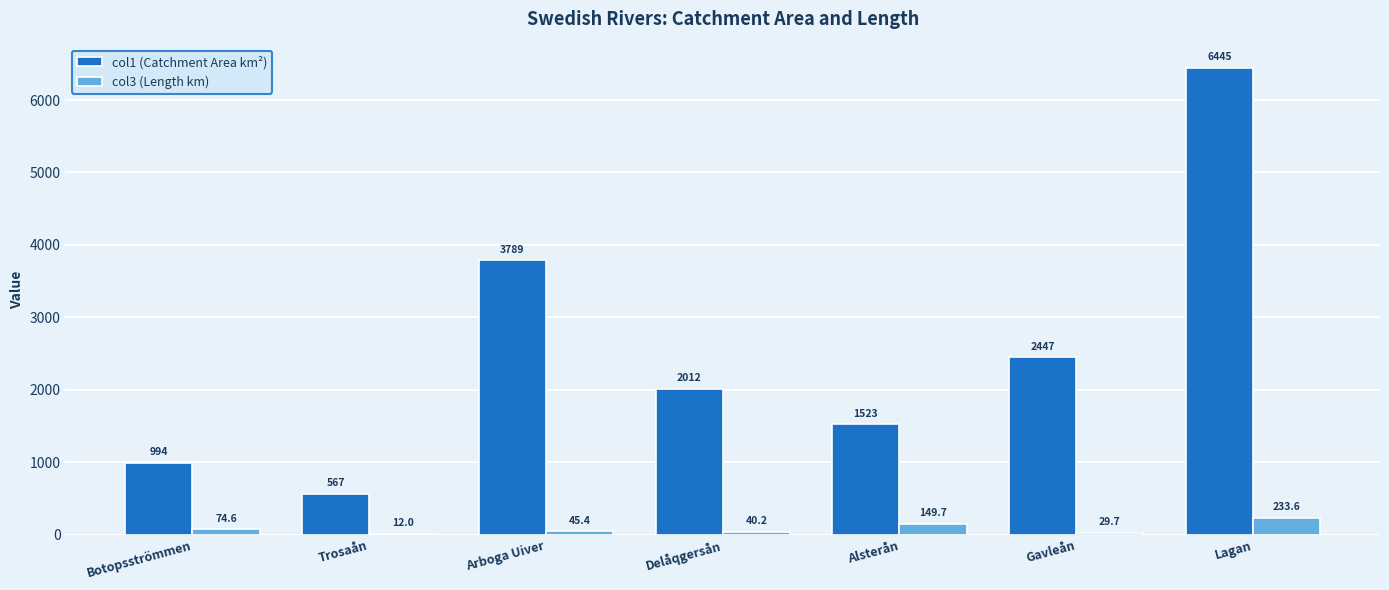

At which label is col3 (Length km) closest to 122?

Alsterån